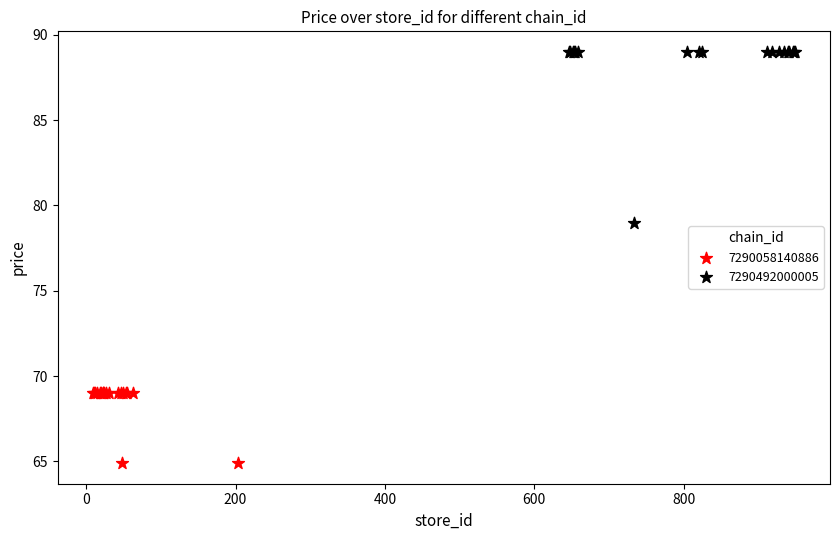

What are all the series names shown in the legend?

7290058140886, 7290492000005